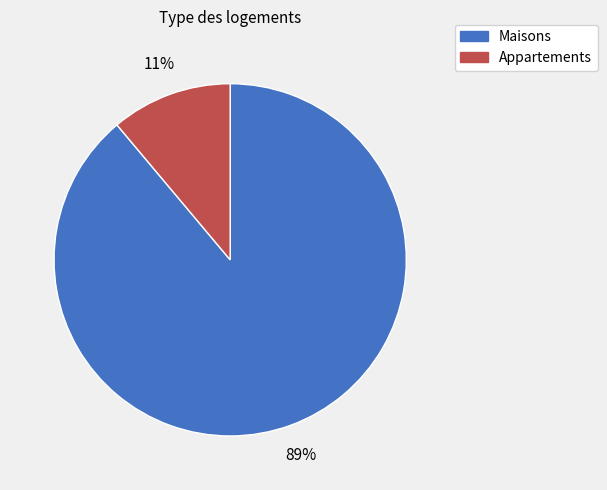

Count the number of slices in the pie.

2